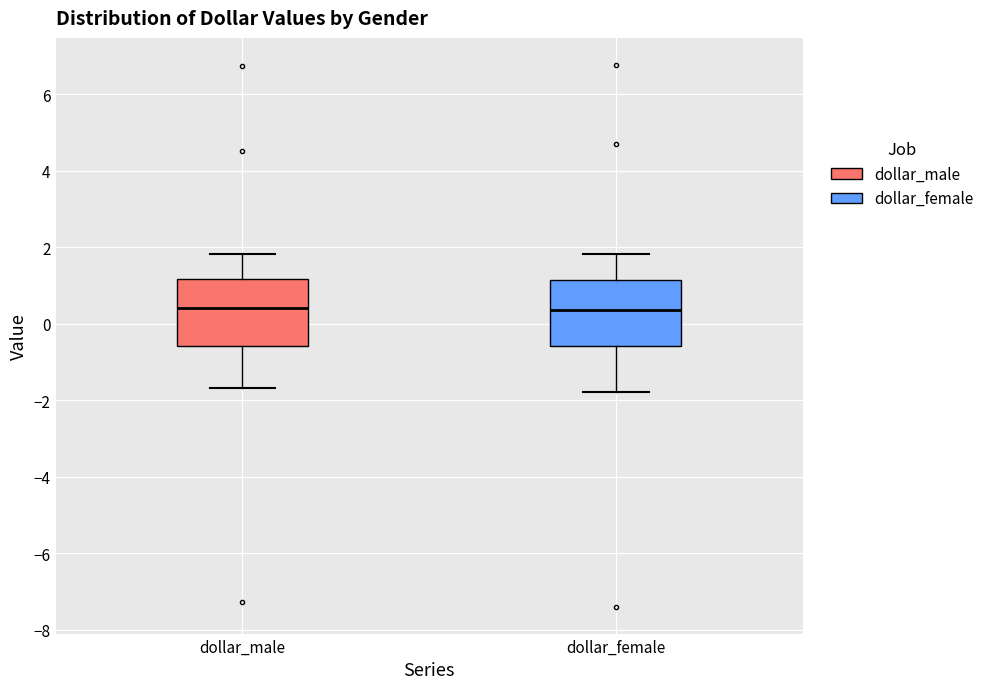

Reading left to right, transcribe this box plot: for each box, give where its median line is, the range the box spans, and where its two whiskers end, as read against the y-axis. The values are not printed on the chart, so give them approximately, as read against the axis.

dollar_male: median 0.4, box -0.6 to 1.2, whiskers -1.6 to 1.8
dollar_female: median 0.4, box -0.6 to 1.2, whiskers -1.8 to 1.8